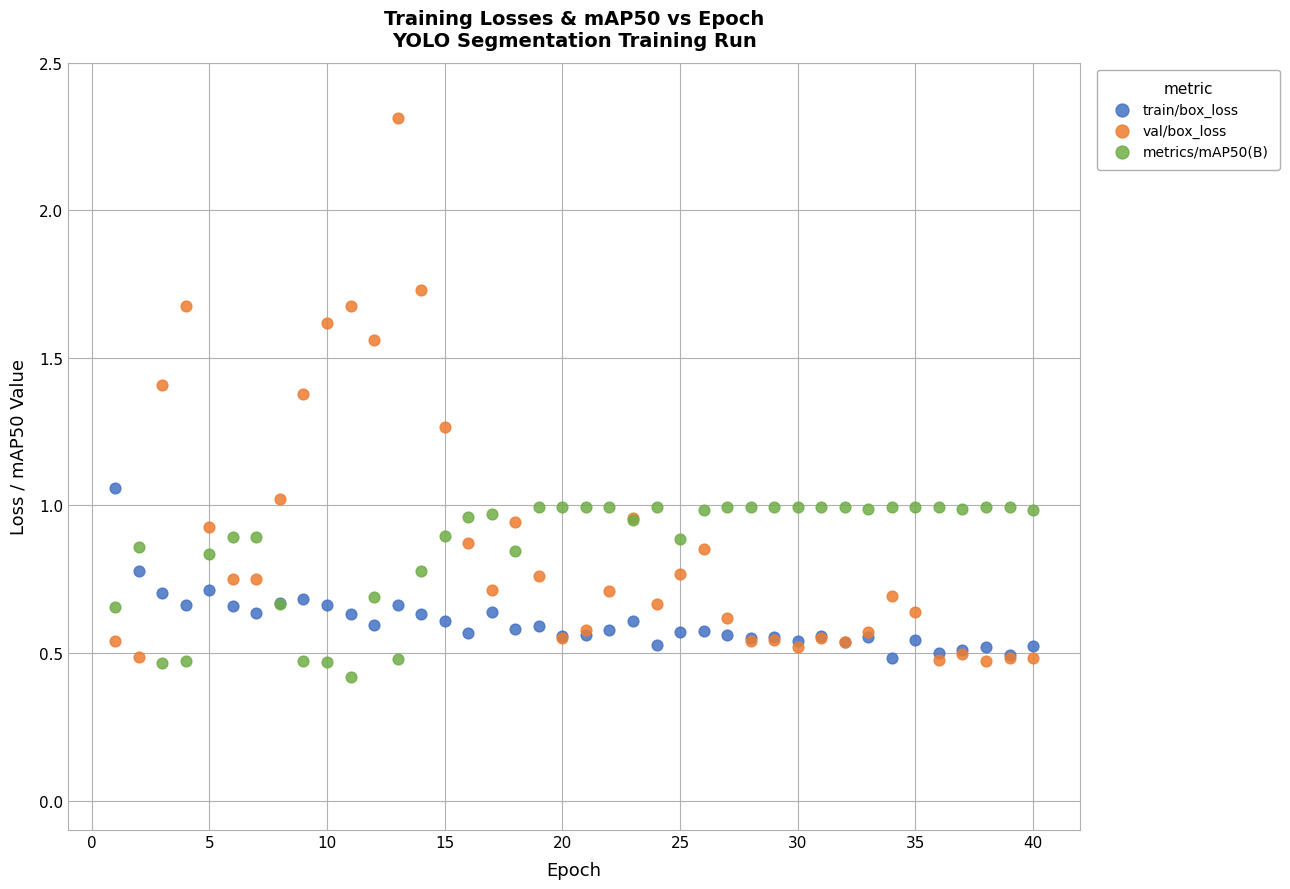

What are all the series names shown in the legend?

train/box_loss, val/box_loss, metrics/mAP50(B)